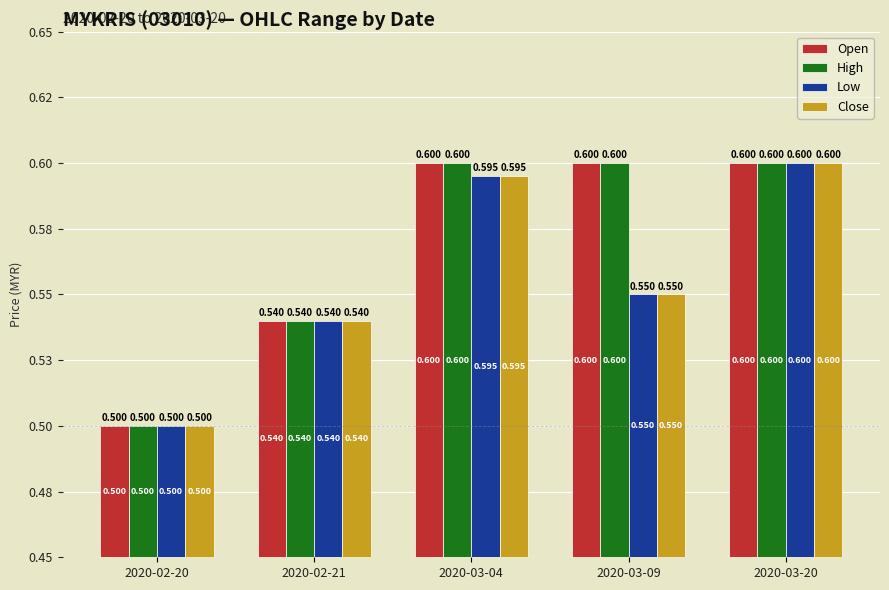

How many groups of bars are there?

5